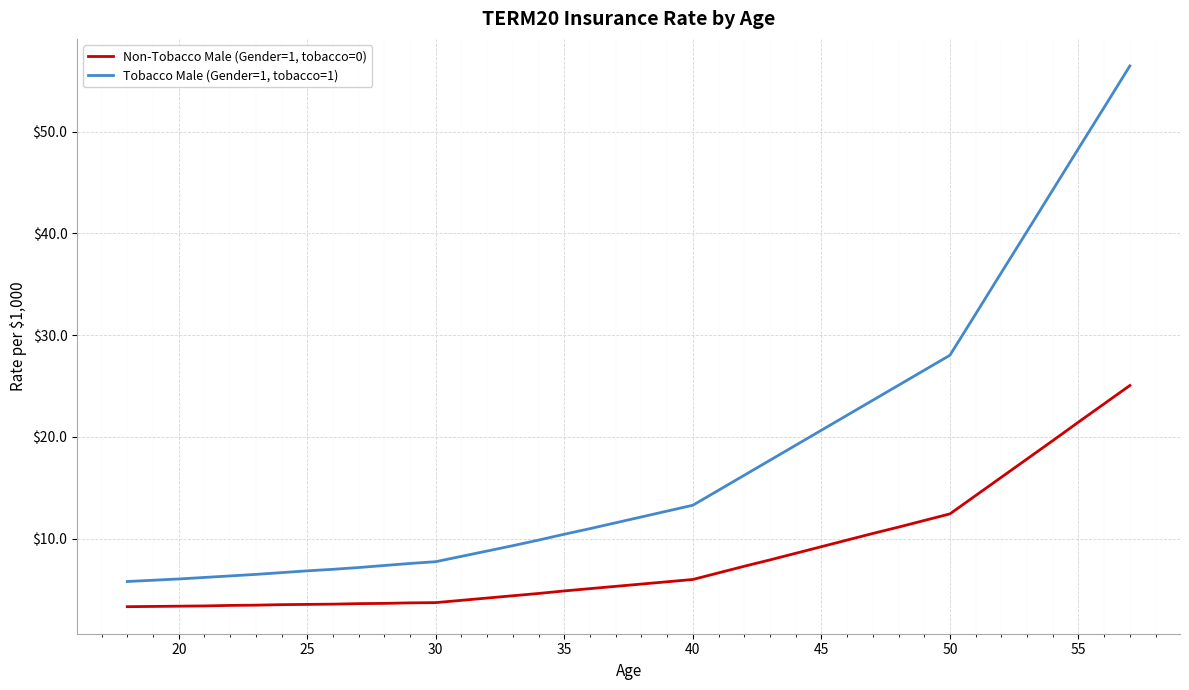

What is the lowest value of the Non-Tobacco Male (Gender=1, tobacco=0) series?

3.3